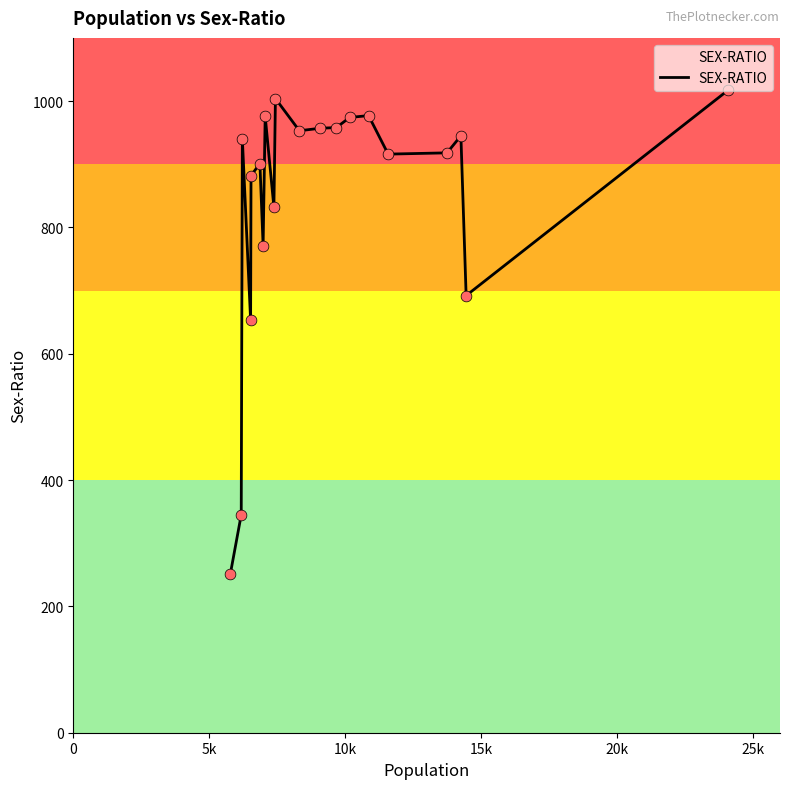

What is the difference between the maximum and minimum values?

765